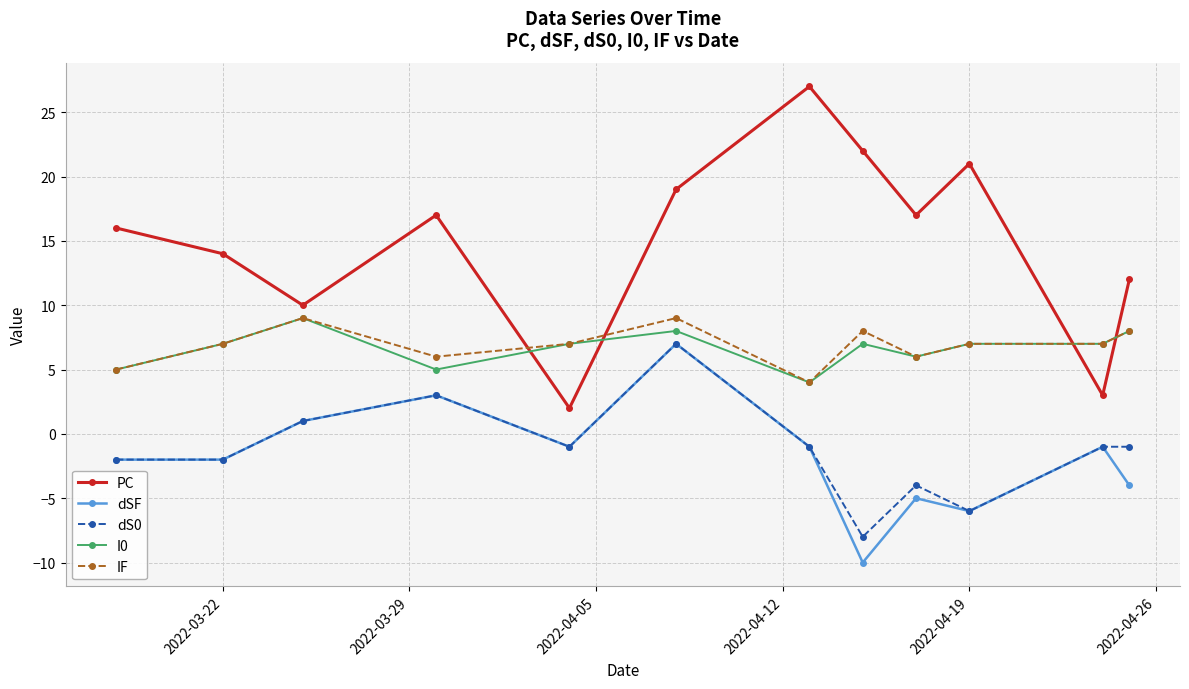

What is the highest value of the I0 series?

9